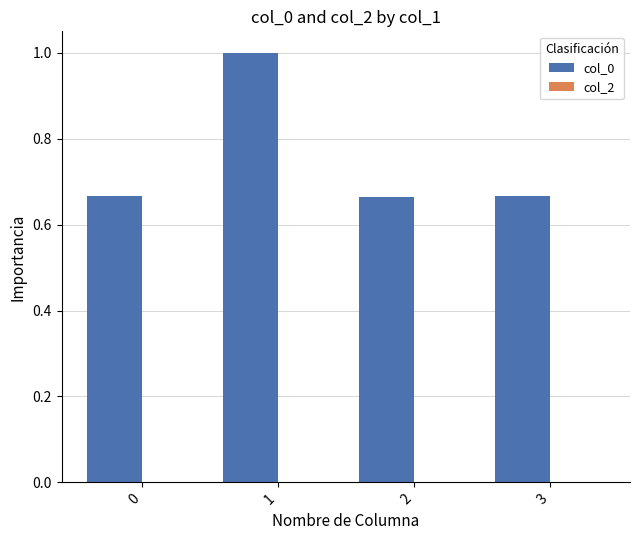

What is the sum of the values at 3 and 0?

1.3